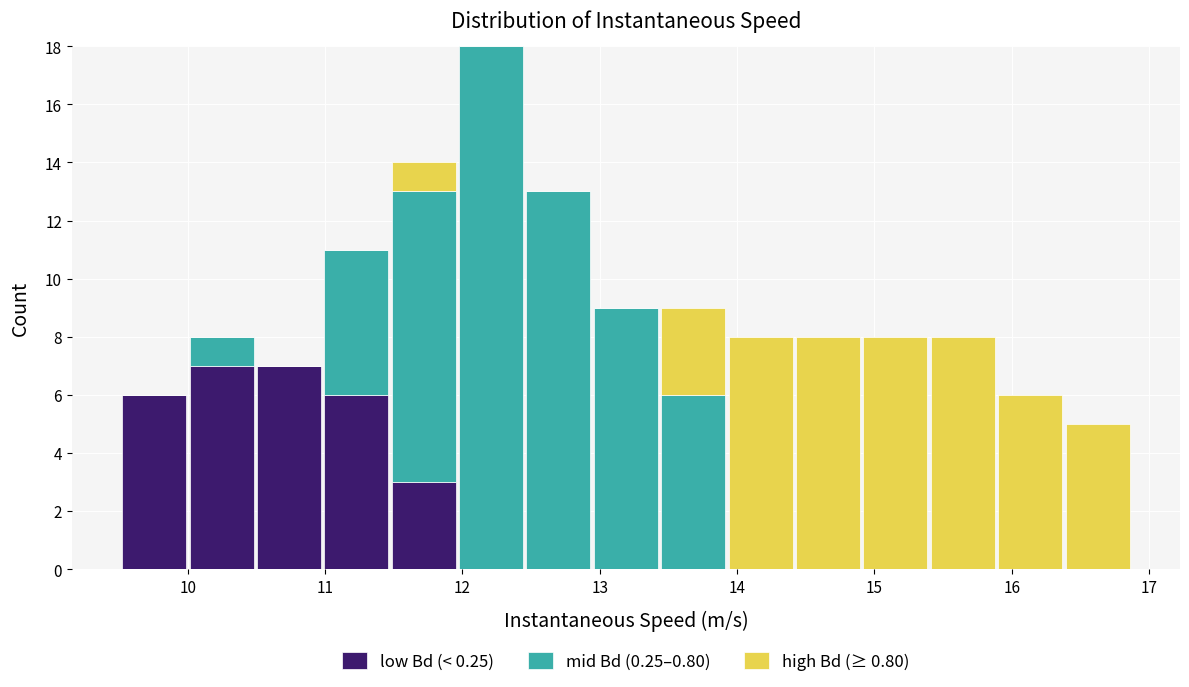

Reading left to right, transcribe this chart: for each stacked bar, give the range it covers on the x-axis and its total height. Neither the bar edges nor the heights are printed on the chart, so give them approximately, as read against the axes.

9.5 to 10.0: 6
10.0 to 10.5: 8
10.5 to 11.0: 7
11.0 to 11.5: 11
11.5 to 12.0: 14
12.0 to 12.5: 18
12.5 to 12.9: 13
12.9 to 13.4: 9
13.4 to 13.9: 9
13.9 to 14.4: 8
14.4 to 14.9: 8
14.9 to 15.4: 8
15.4 to 15.9: 8
15.9 to 16.4: 6
16.4 to 16.9: 5